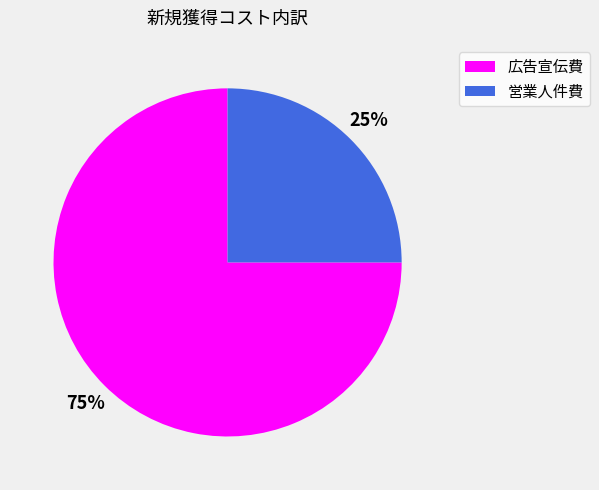

Which slice is the smallest?

営業人件費